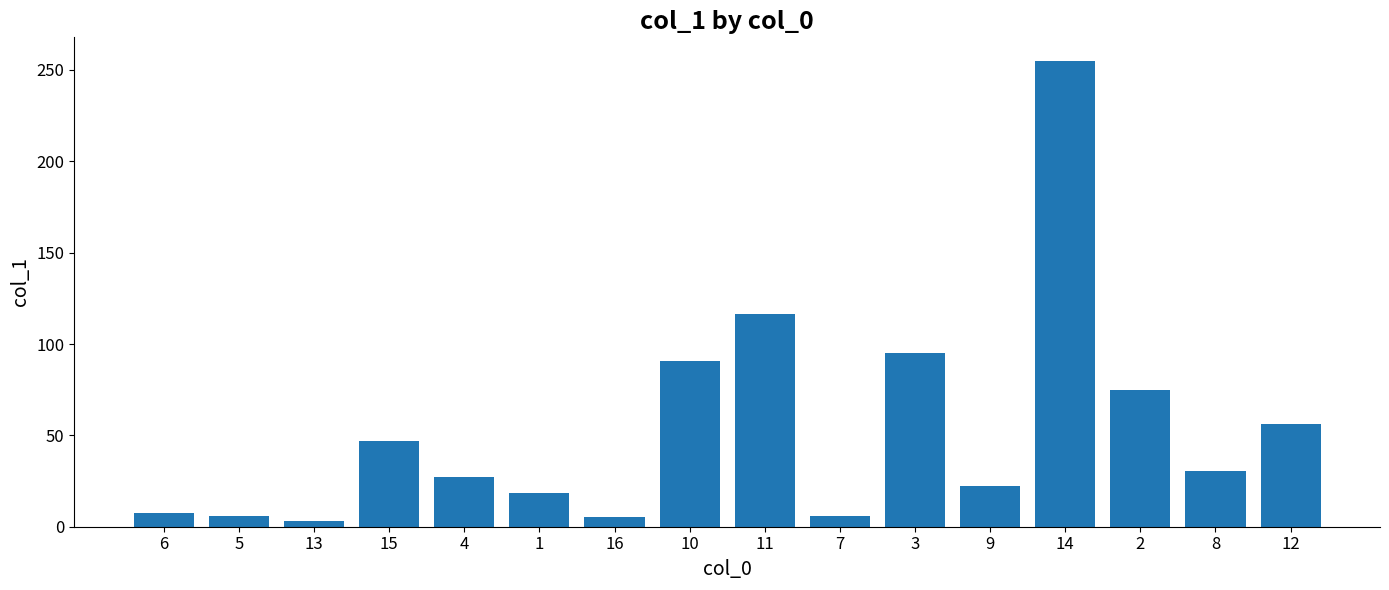

What position from the right is 1?

11